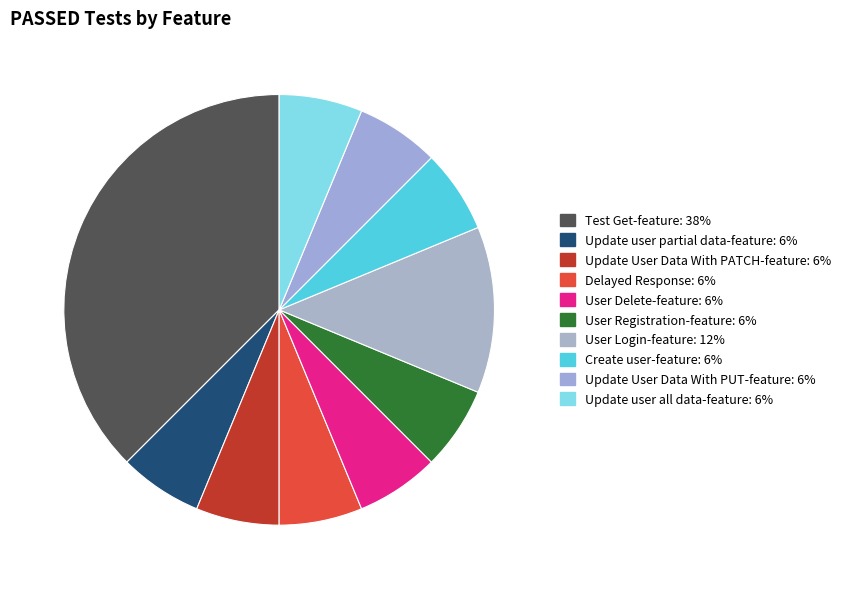

To the nearest percent, what is the average slice percentage?

10%